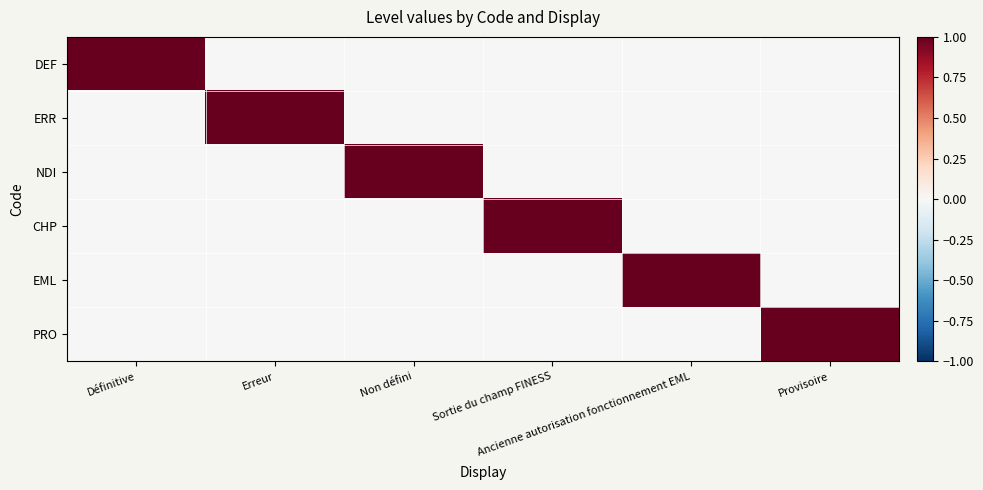

Which series has the largest range (max minus min)?

DEF